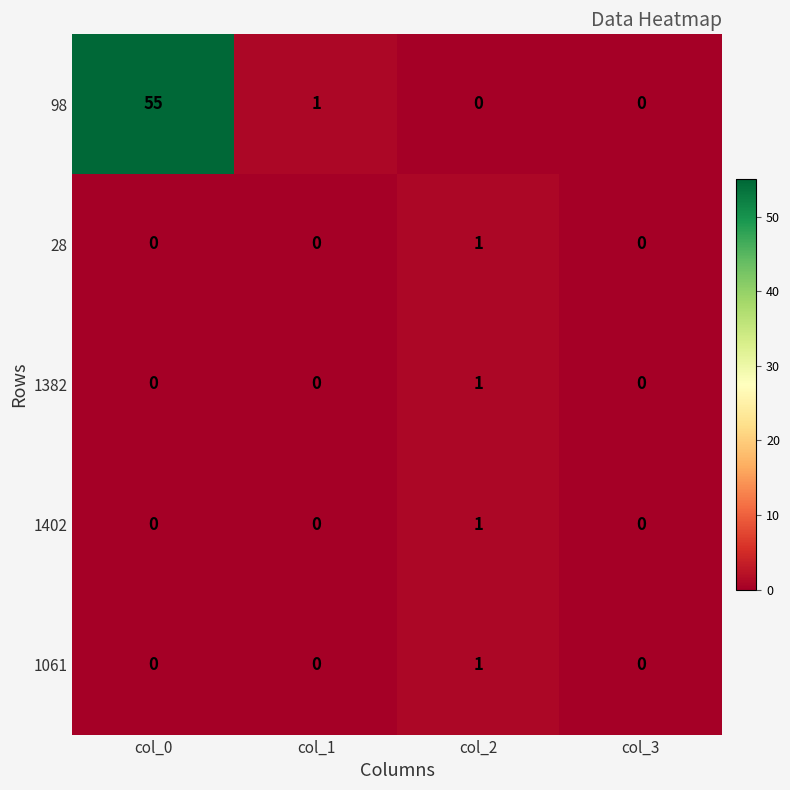

How many 1402 values are between 0 and 1?

4